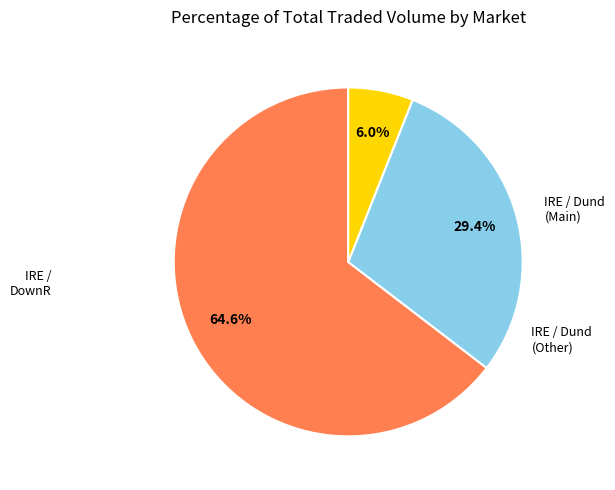

Is there a majority slice in this chart?

Yes